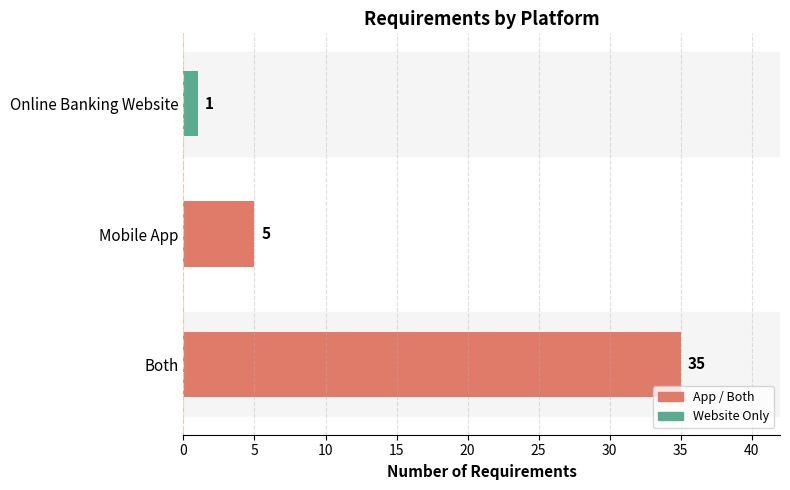

Reading bottom to top, extract all data points from this chart.

35	5	1